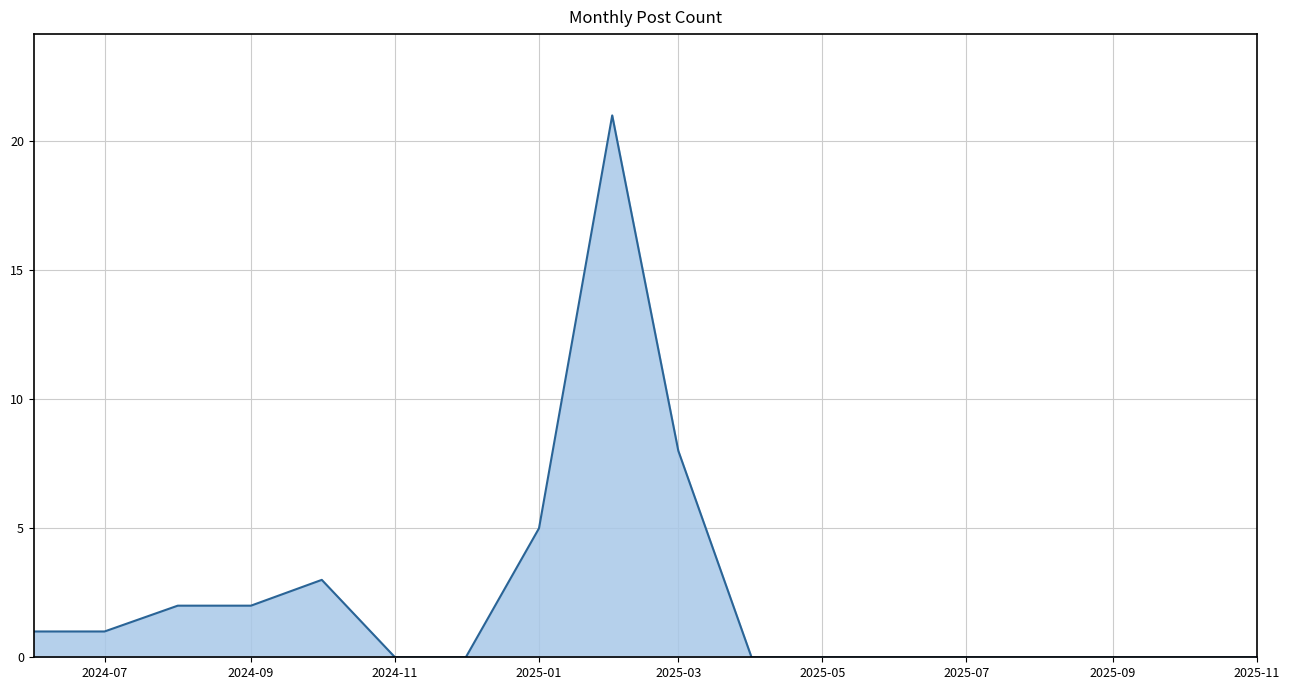

What is the difference between the second highest and minimum values?

8